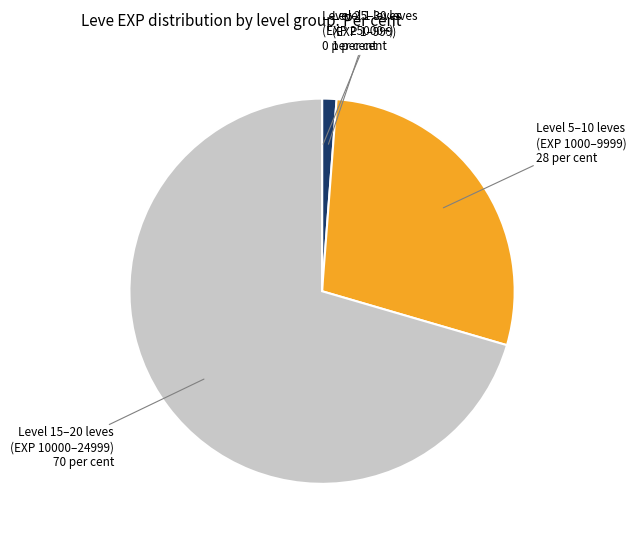

Does any single category account for the majority?

Yes